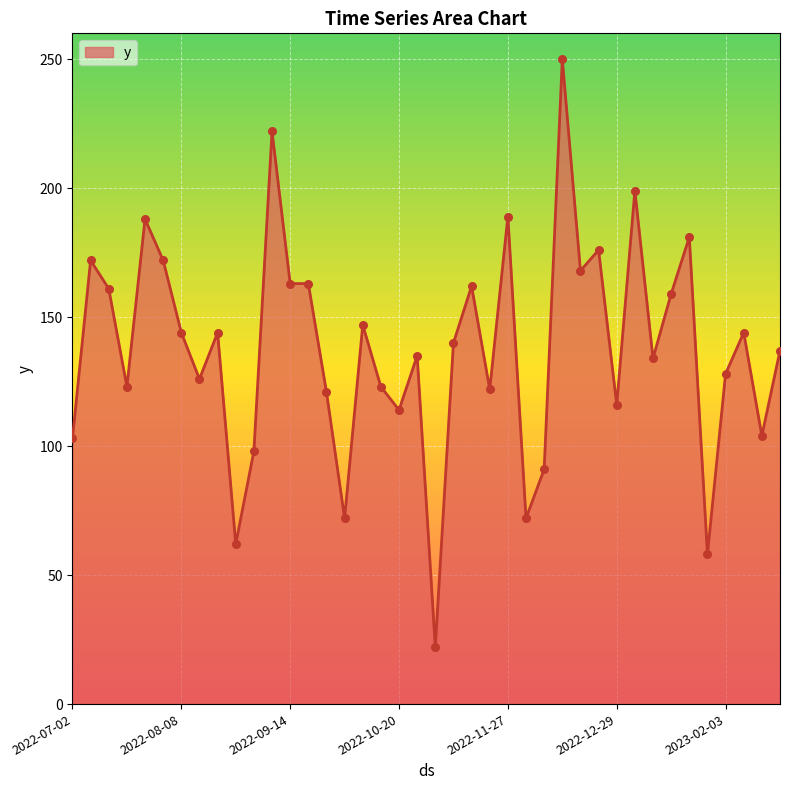

What is the maximum value shown in the chart?

250